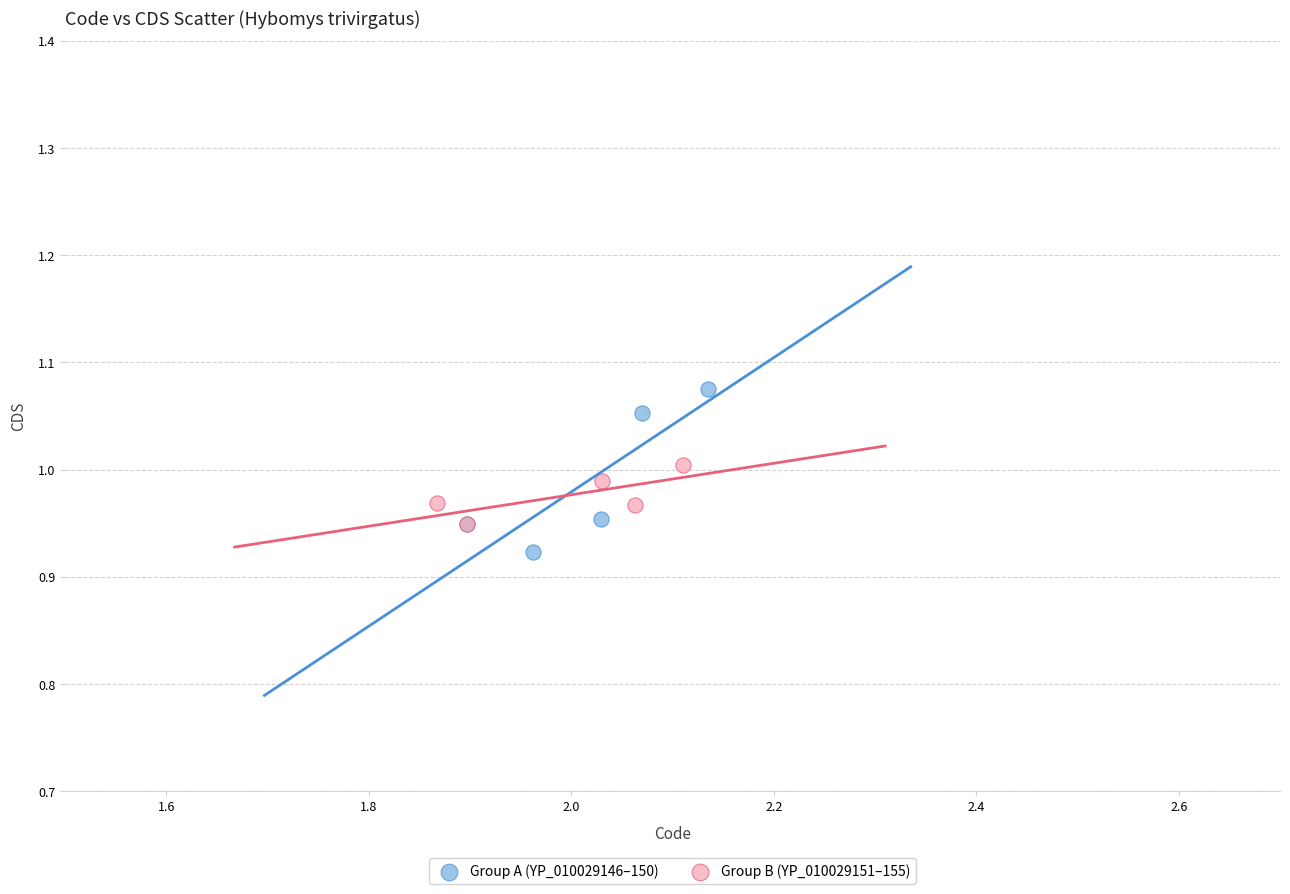

Which series reaches the maximum Y coordinate?

Group A (YP_010029146–150)